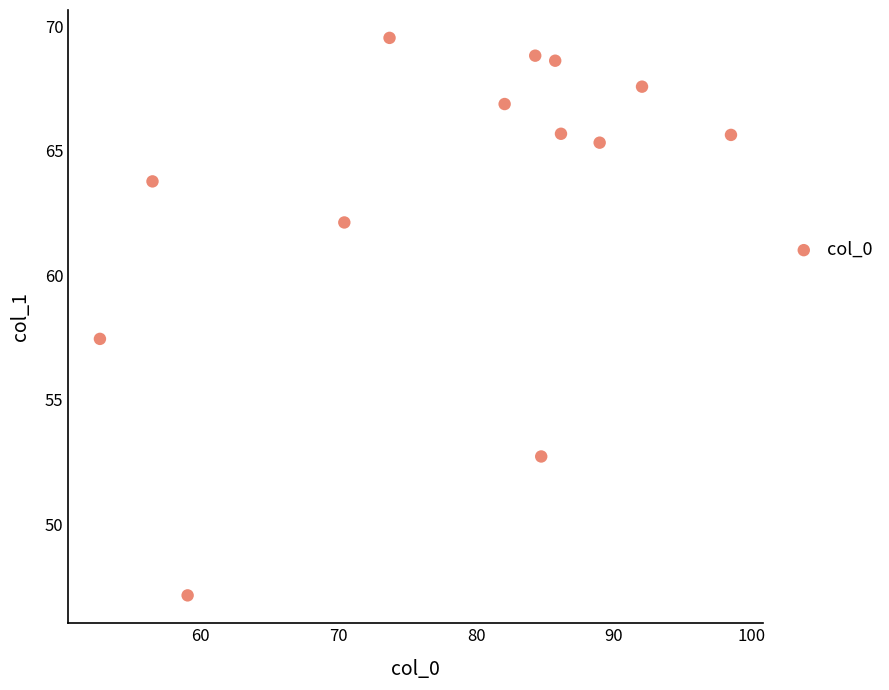

What is the range of Y values (max minus min)?

22.4